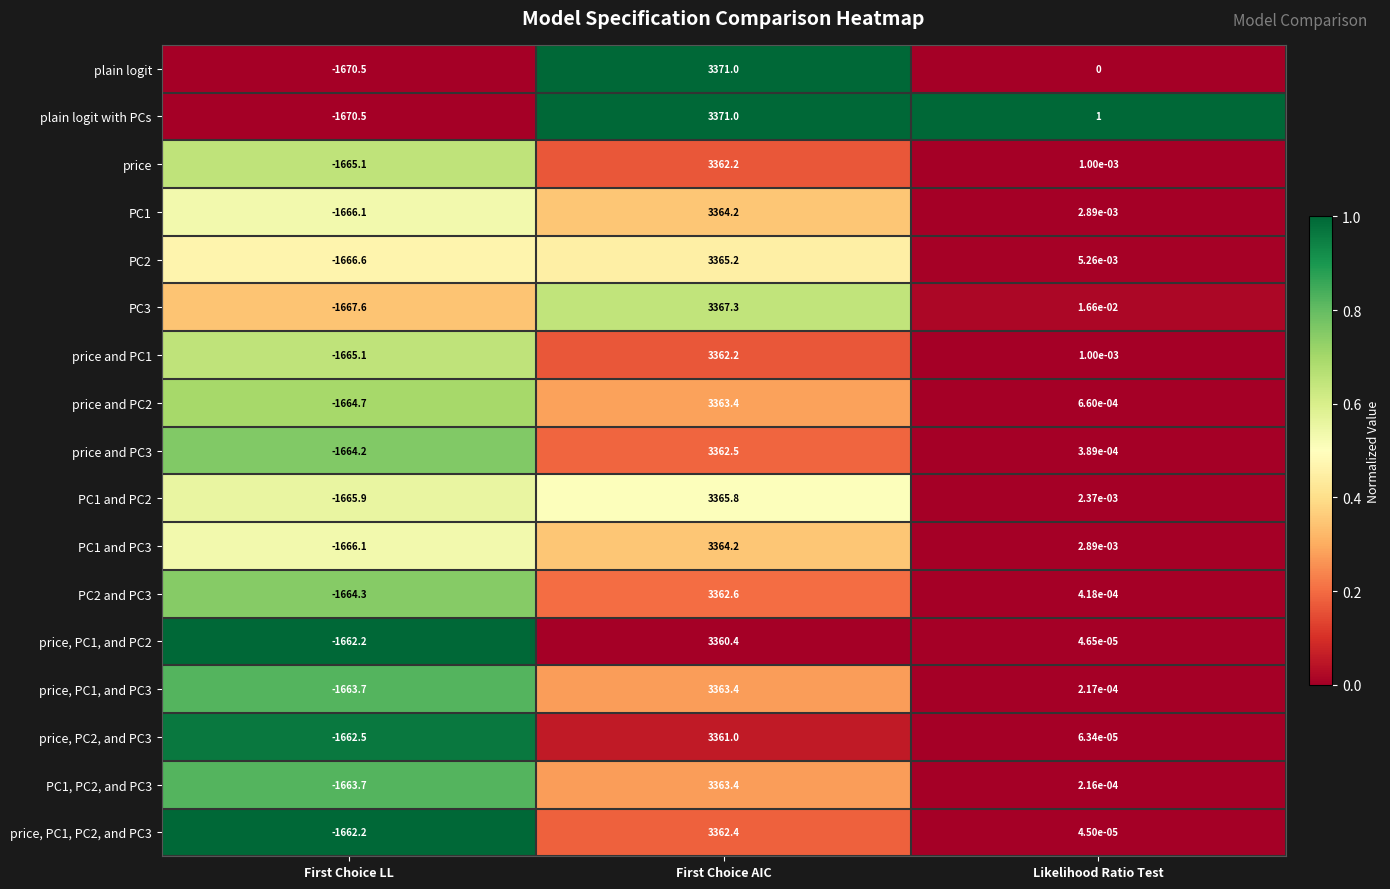

Between First Choice AIC and Likelihood Ratio Test, which series saw the biggest shift?

plain logit